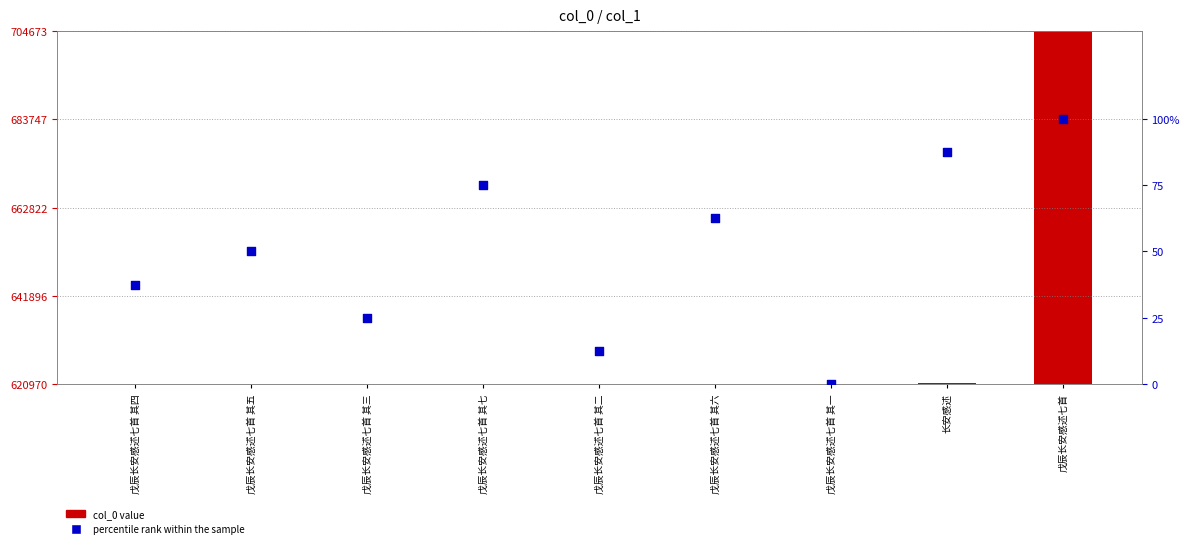

Which series reaches the maximum Y coordinate?

col_0 value